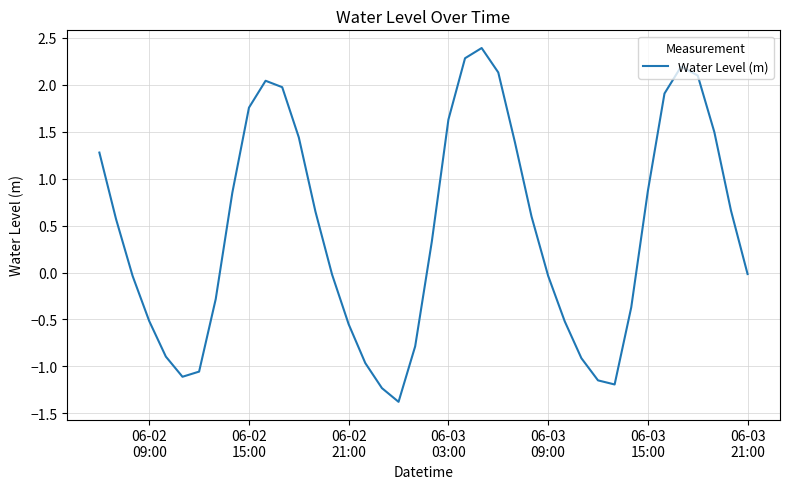

What is the greatest value displayed?

2.4